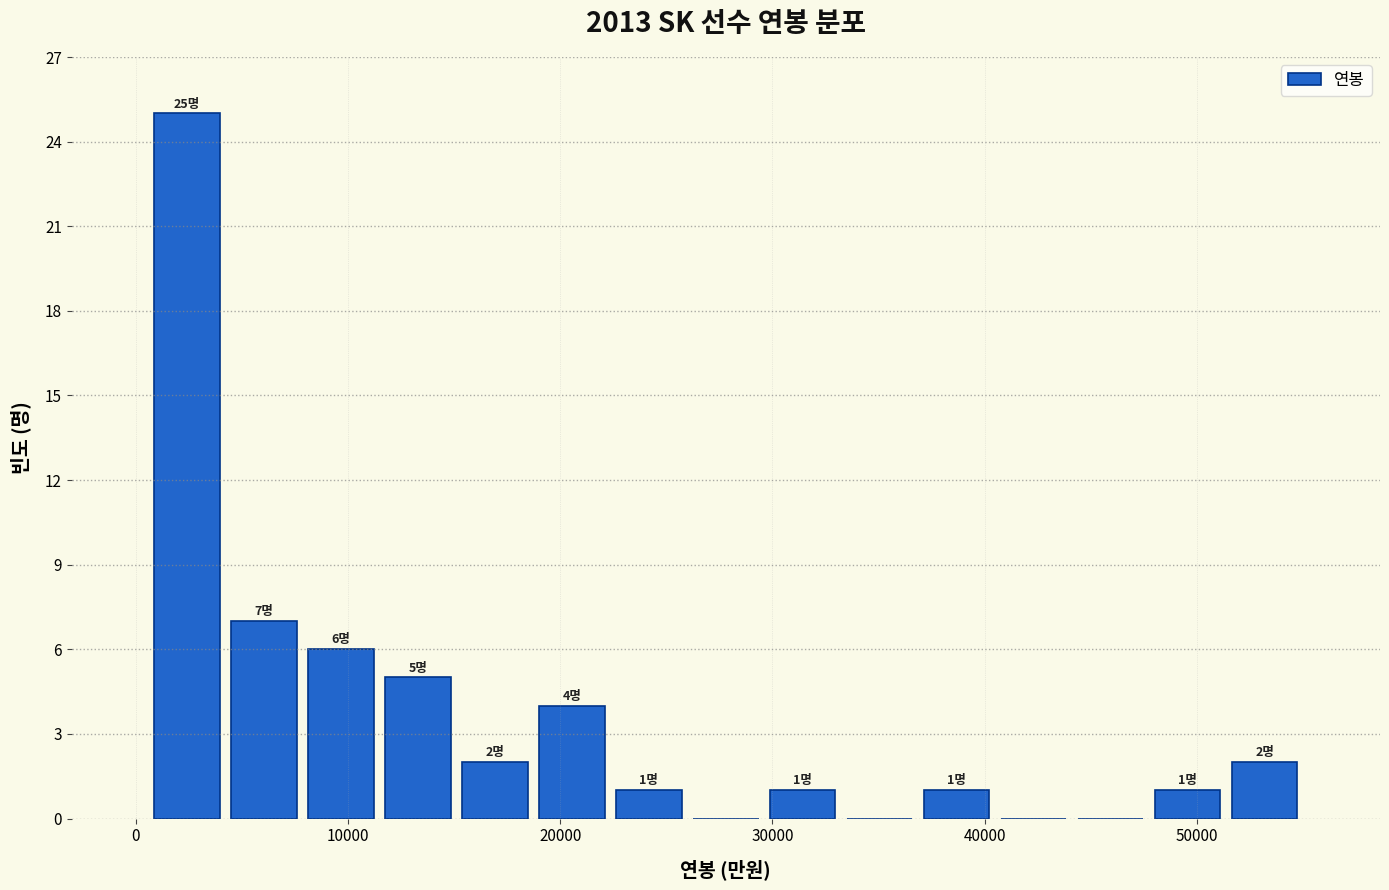

Around what value on the x-axis is the tallest bar? Give the approximate position of its centre, as read against the axis.

2000